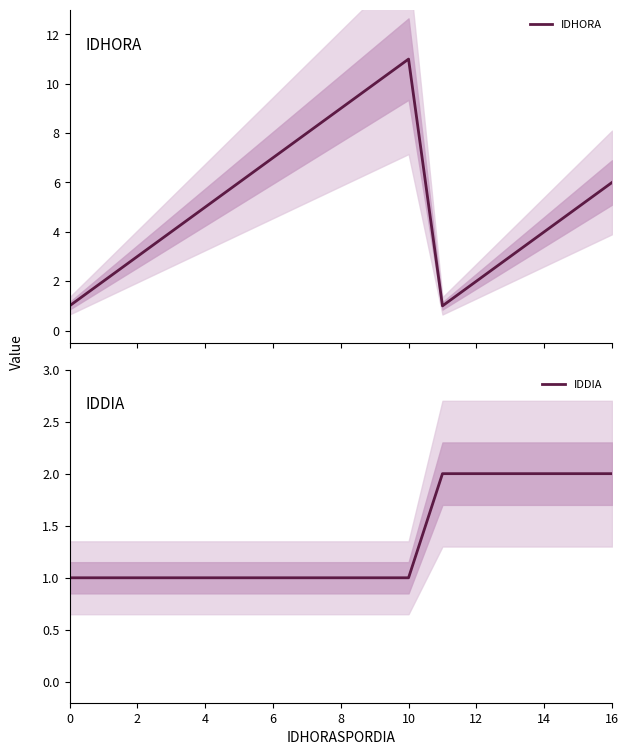

True or false: IDHORA has more than 2 interior local peaks.

False